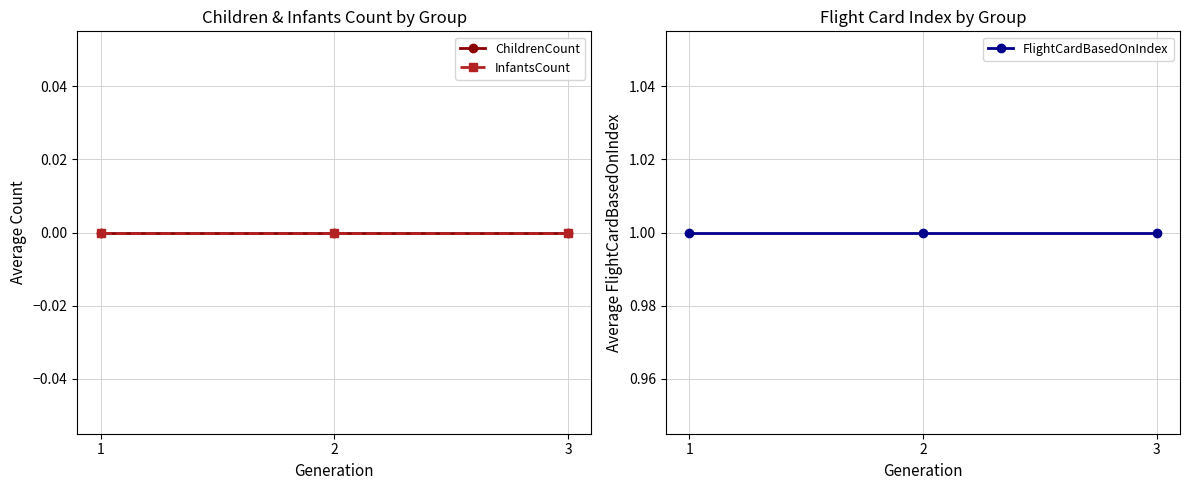

Which has a higher value, 2 or 1?

2